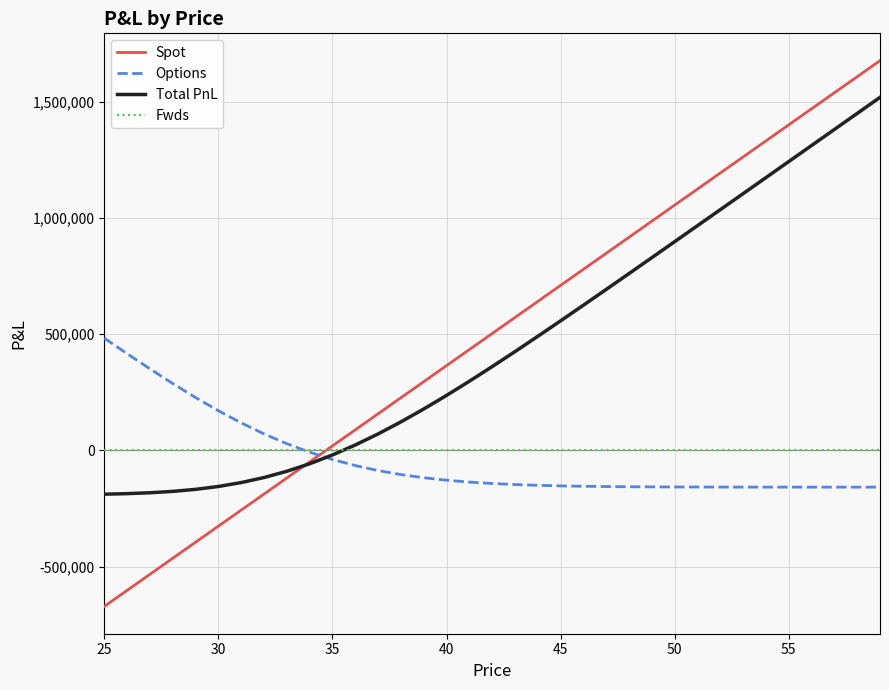

Rank the series by their maximum value, from highest to lowest.

Spot, Total PnL, Options, Fwds